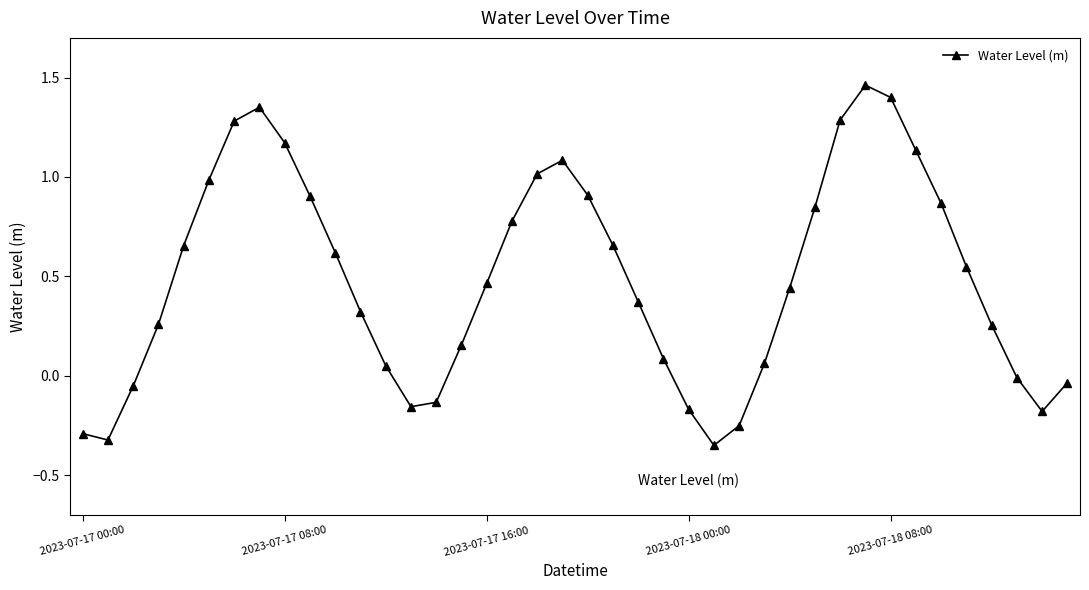

True or false: there are more than 2 points higher than both neighbors.

True